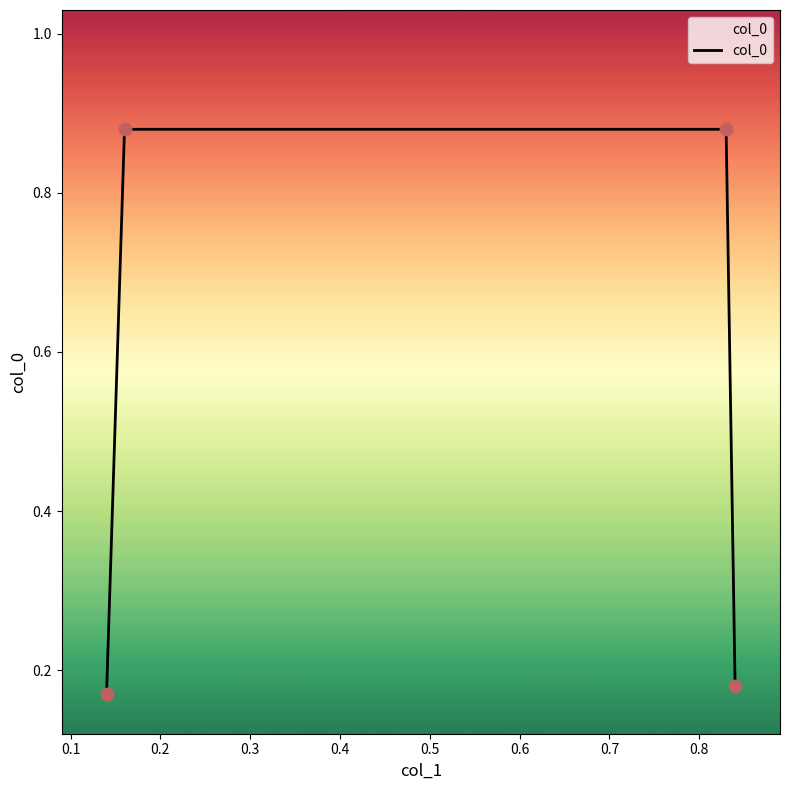

What is the average value?

0.5